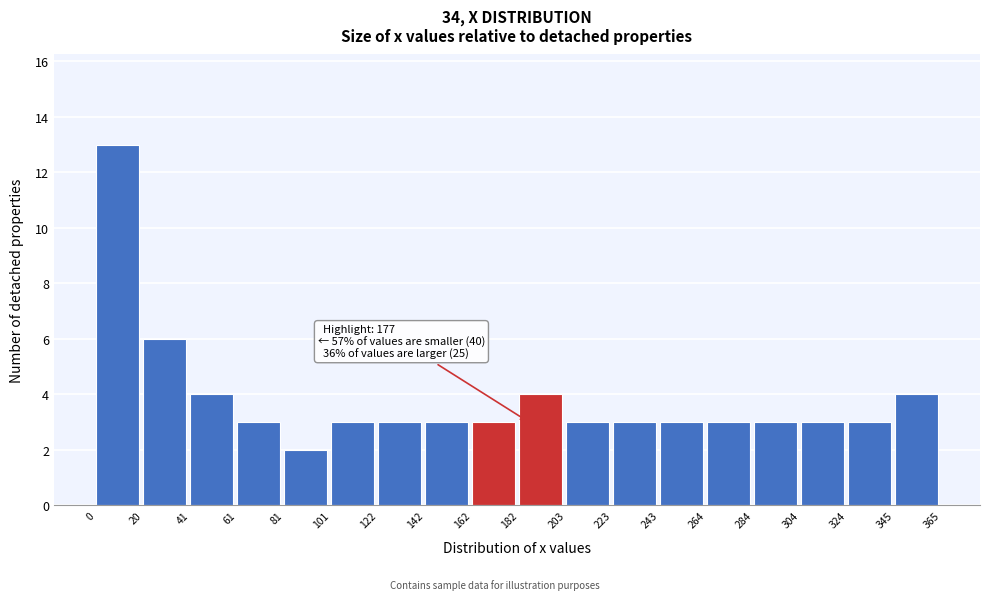

Over which range of the x-axis is the bar tallest?

0 to 20